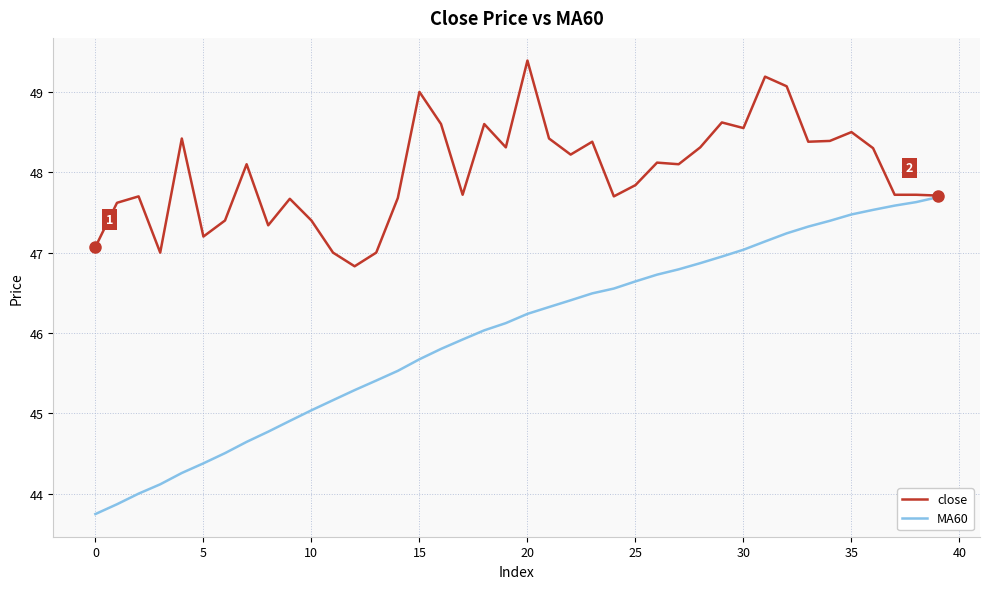

What are all the series names shown in the legend?

close, MA60